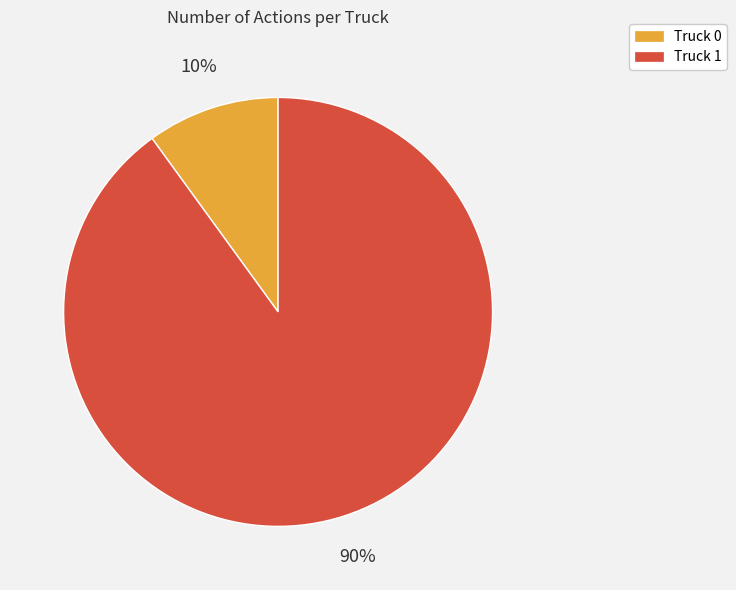

Count the number of slices in the pie.

2